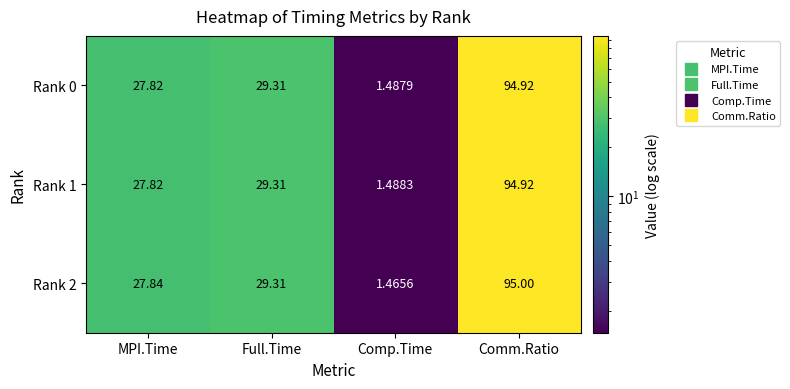

Is the value of Rank 0 at MPI.Time greater than the value of Rank 1 at Comp.Time?

Yes